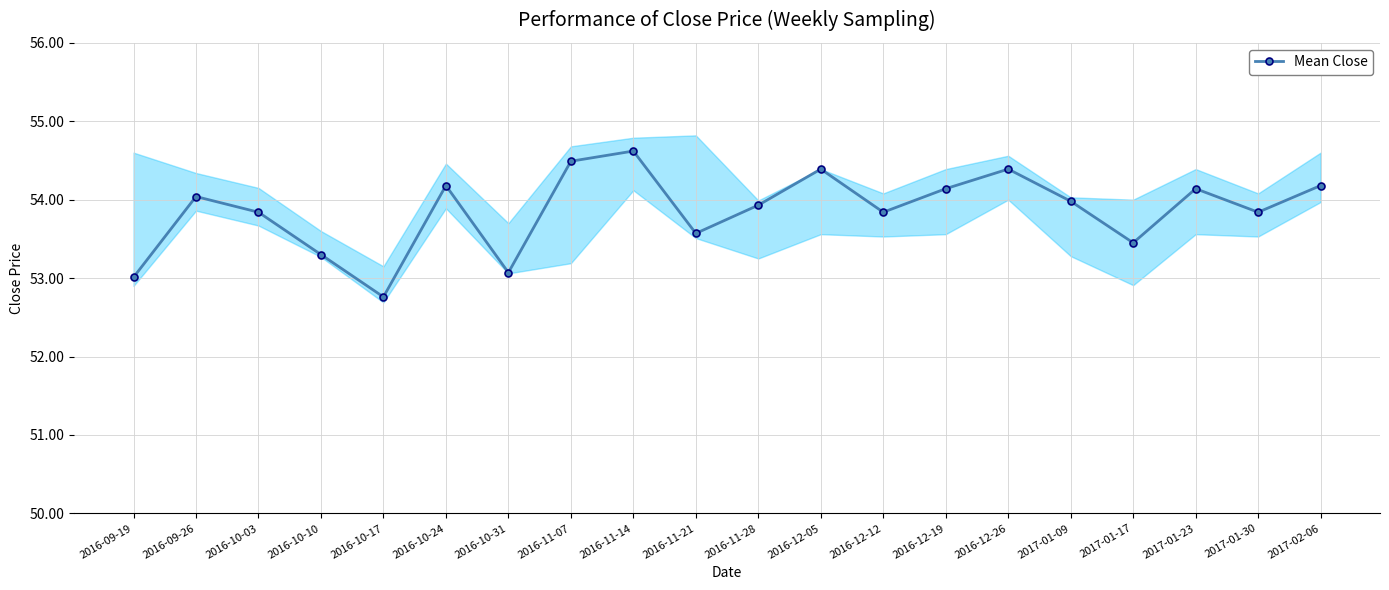

What is the label of the 9th point from the left?

2016-11-14